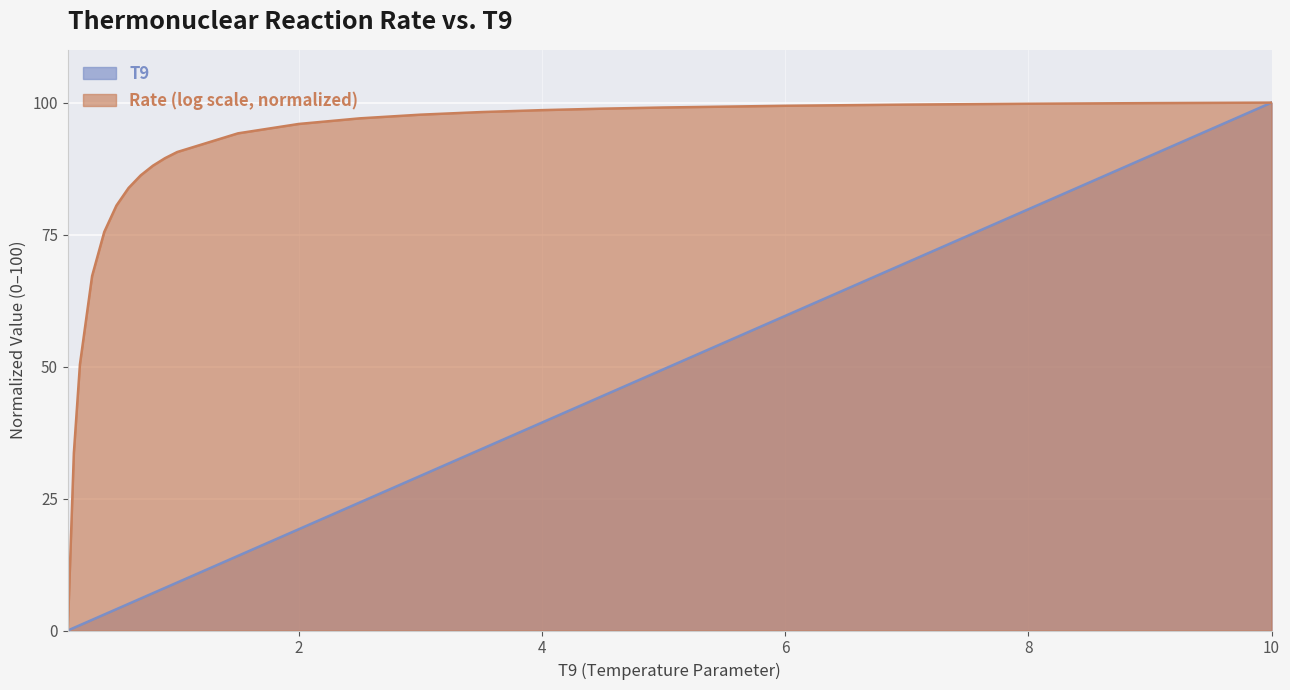

What is the label of the 22nd point from the left?

8.0